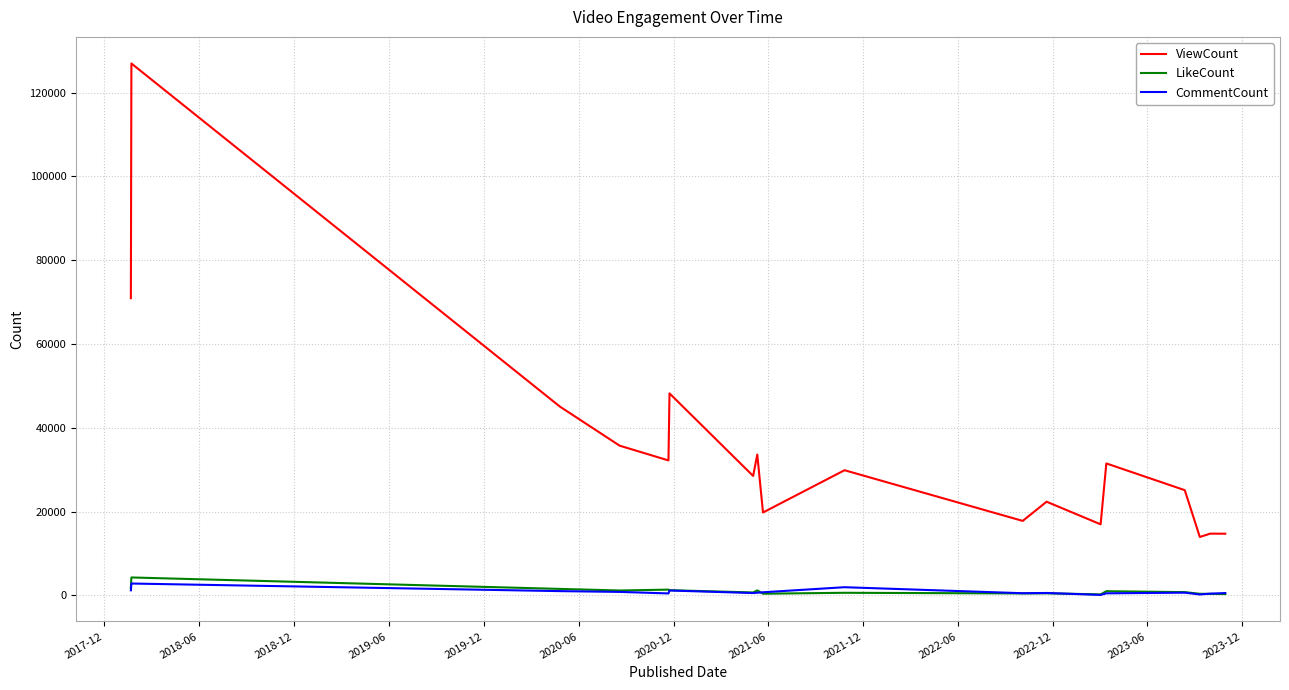

How many lines are shown in the chart?

3